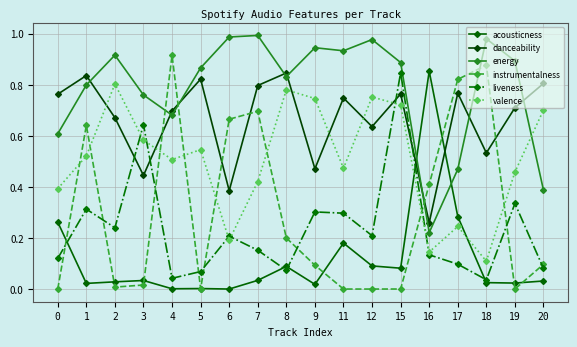

Which label corresponds to the smallest value in the chart?

11